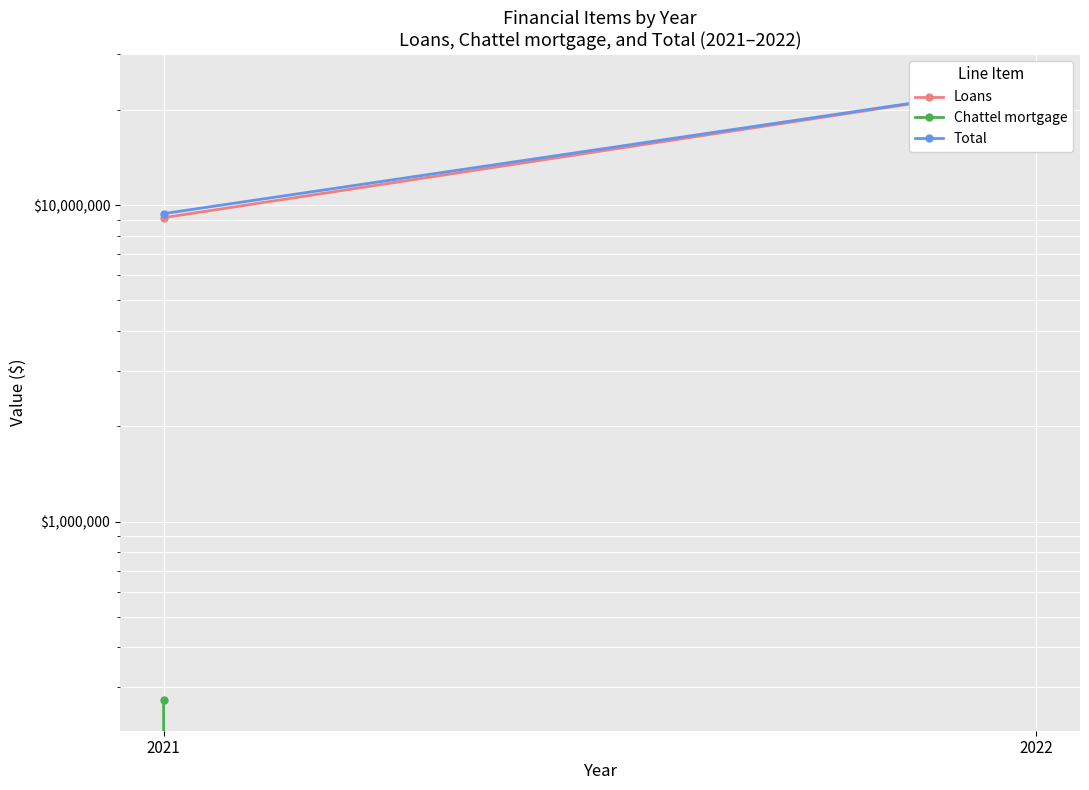

Rank the series at 2022 from lowest to highest value.

Chattel mortgage, Loans, Total